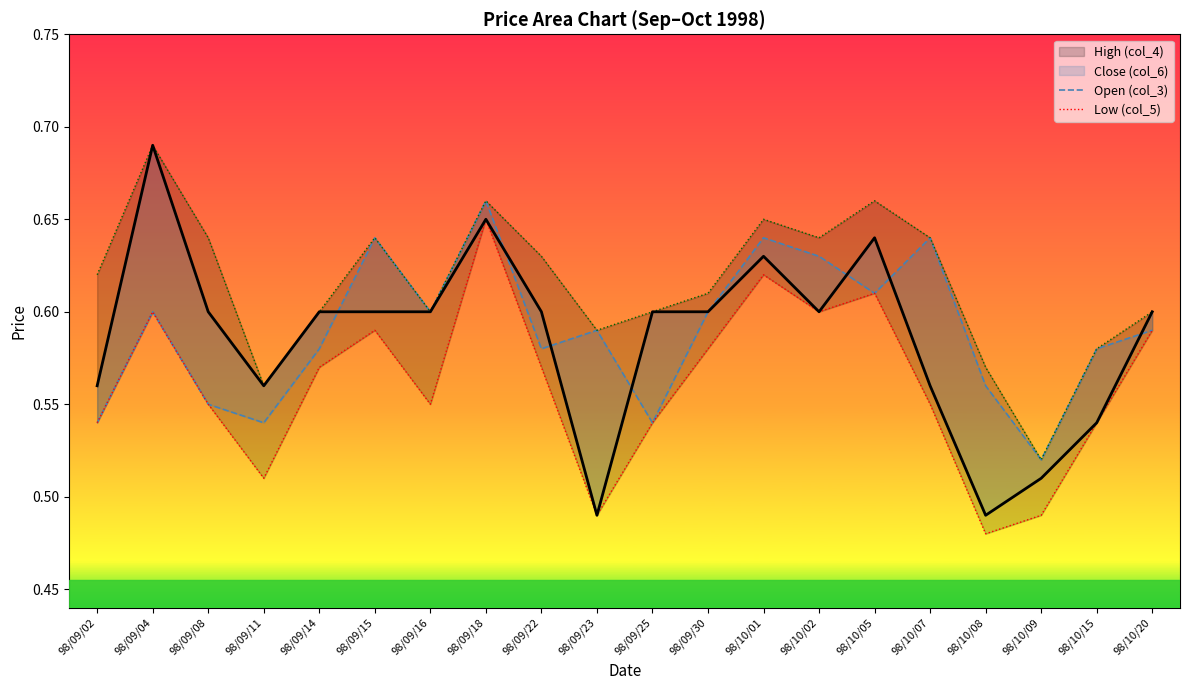

What is the sum of all Close (col_6) values?

11.7